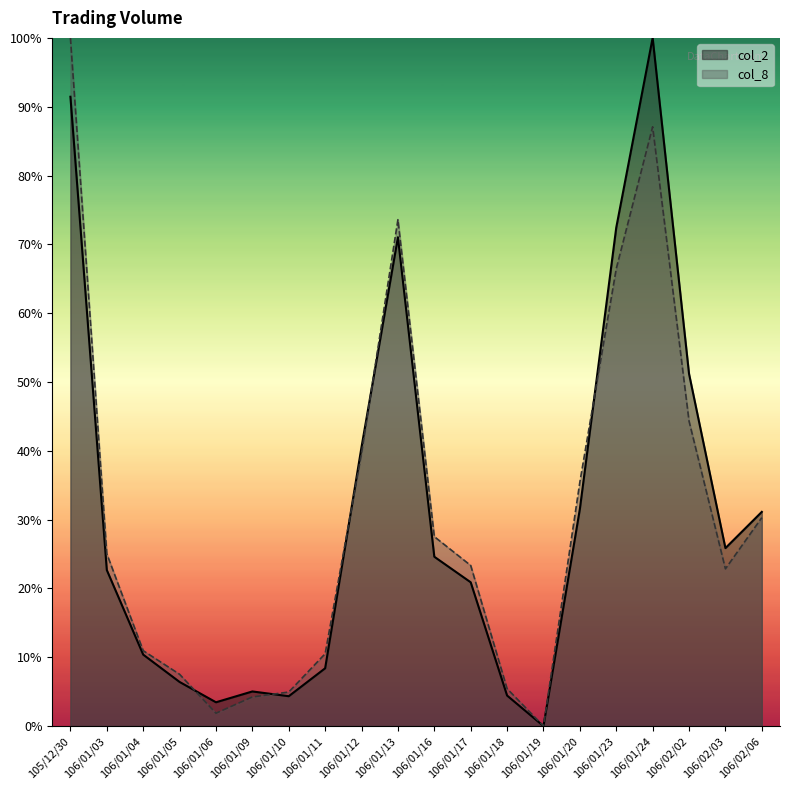

Is the value of col_2 at 106/01/23 greater than the value of col_8 at 106/01/12?

Yes